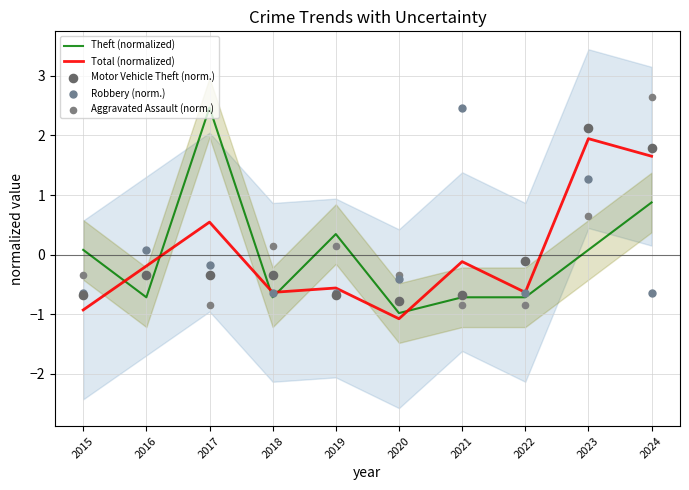

What is the total value across all series at 2024?

6.3